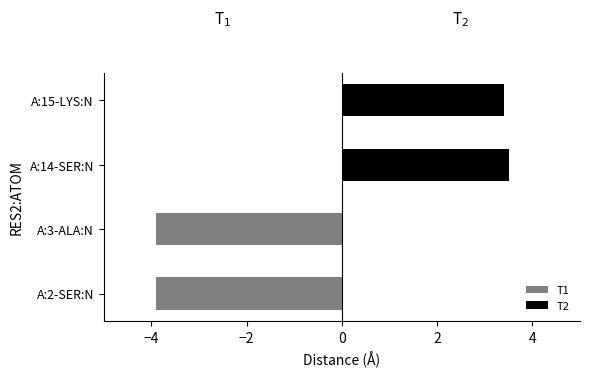

The T2 series shows 2.2 at A:14-SER:N. True or false?

False